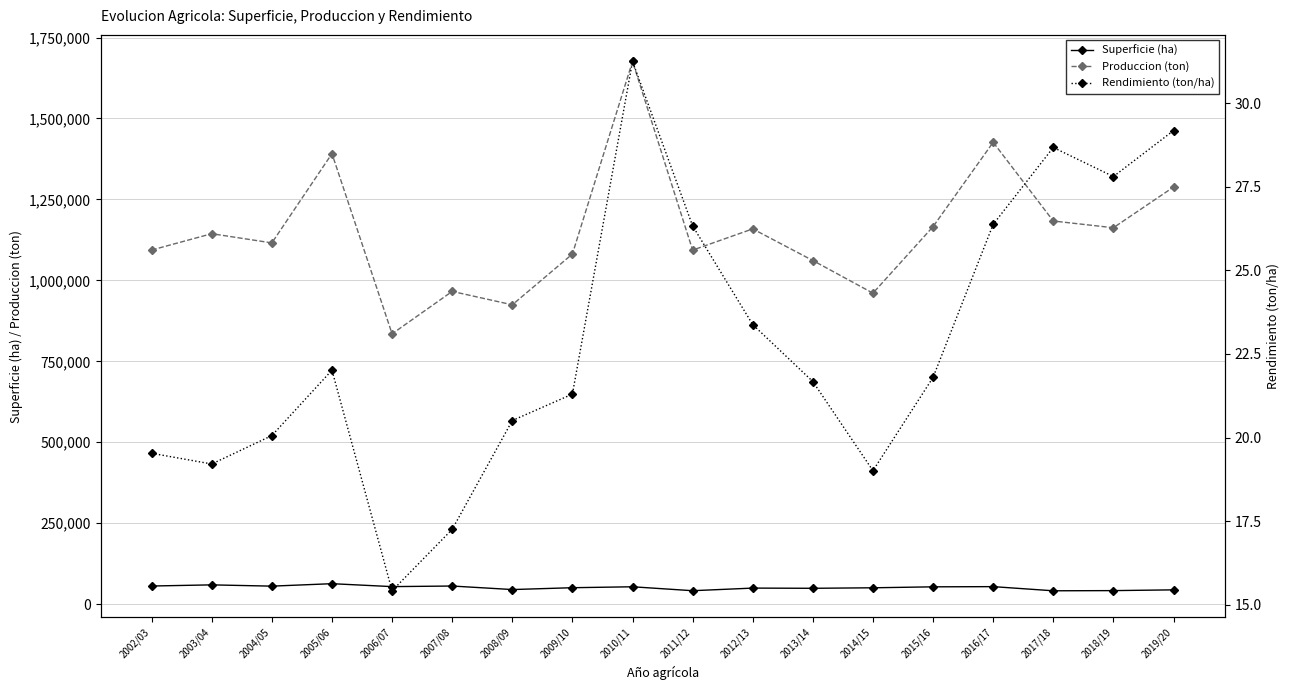

True or false: Rendimiento (ton/ha) has a value of 15.4 at 2006/07.

True